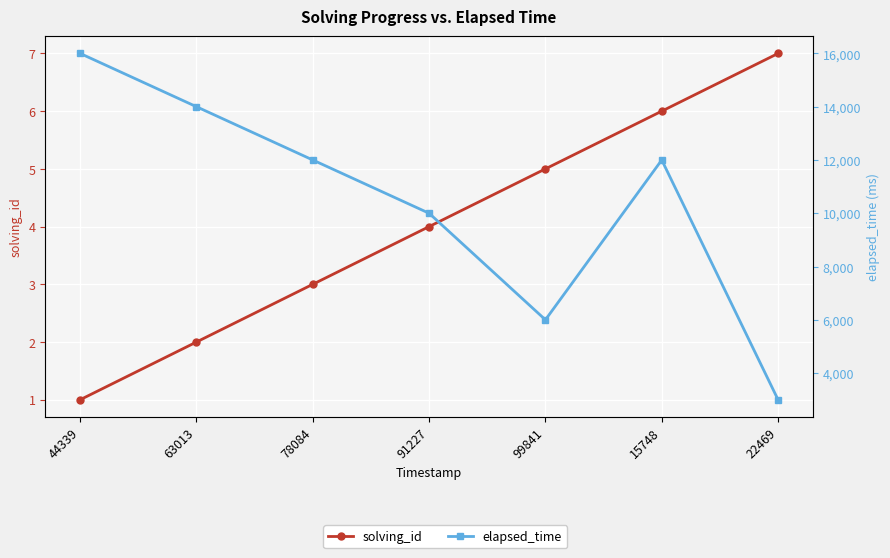

Rank the categories by solving_id value from lowest to highest.

44339, 63013, 78084, 91227, 99841, 15748, 22469